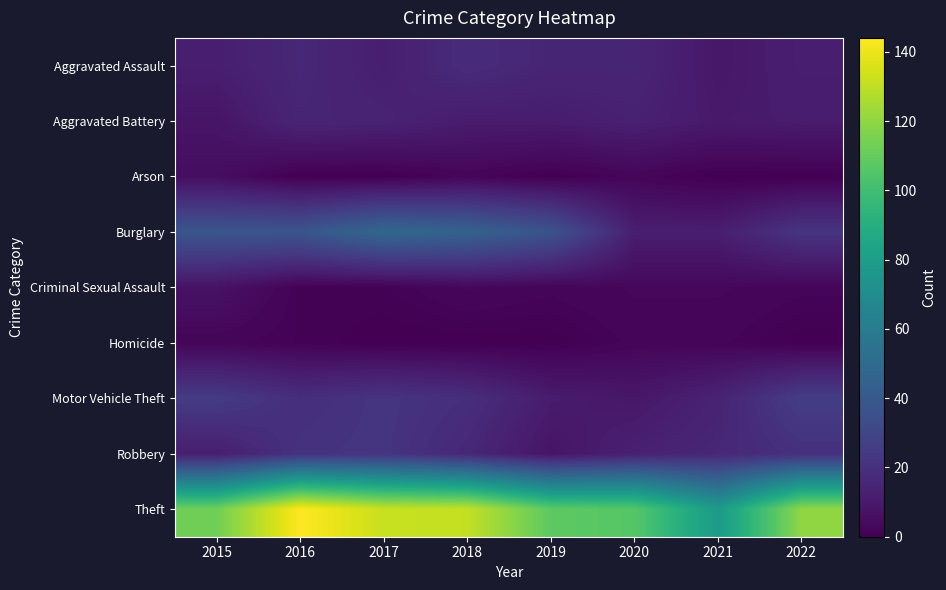

Which series has the widest spread of values?

Theft